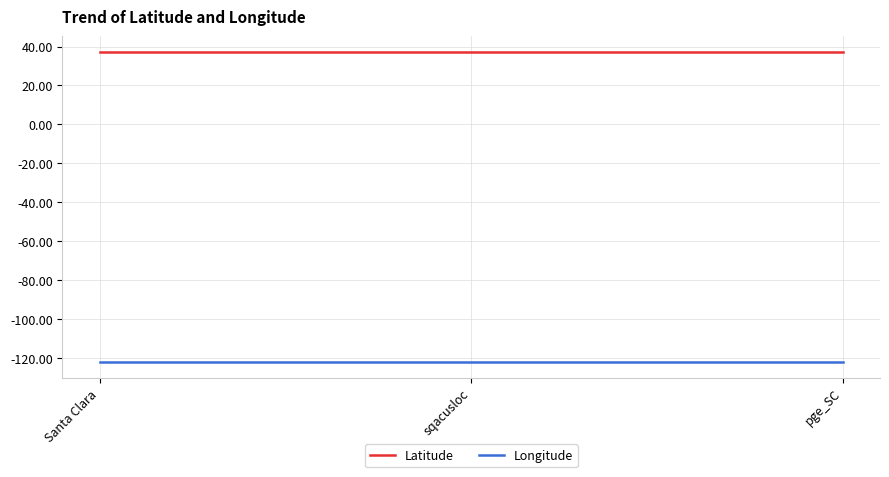

How many lines are shown in the chart?

2